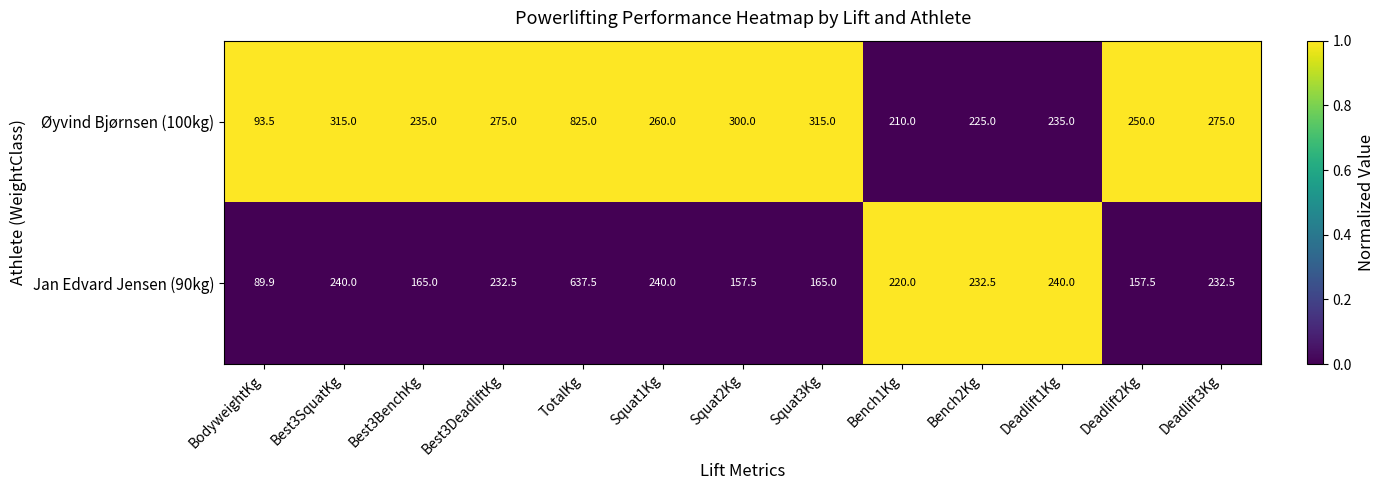

At which category does the chart reach its peak across all series?

TotalKg